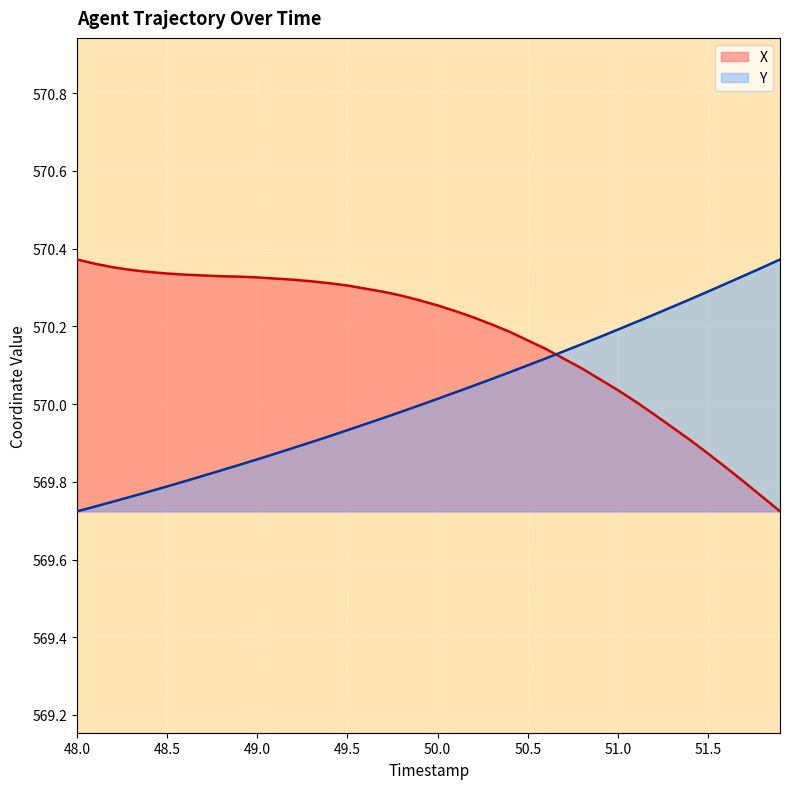

How many lines are shown in the chart?

2